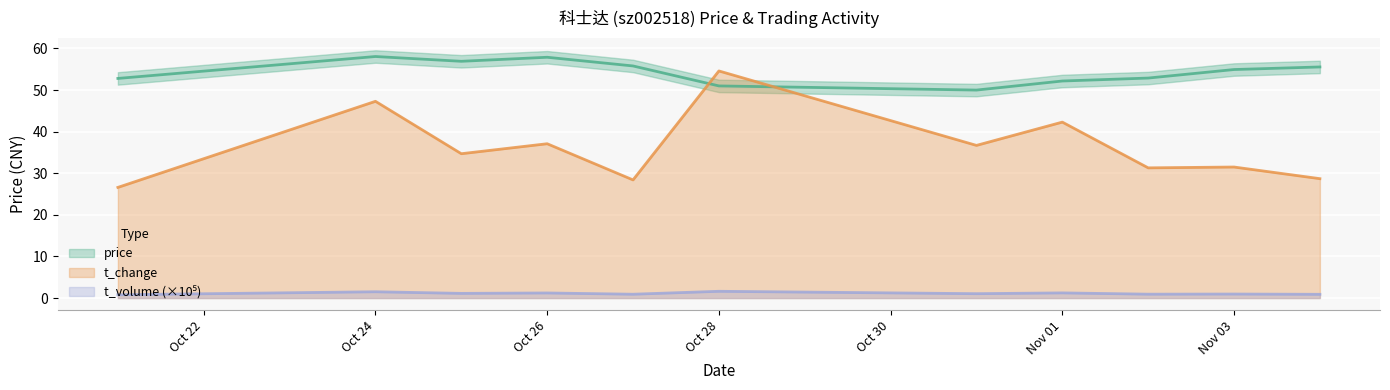

What is the lowest value of the t_change series?

26.6